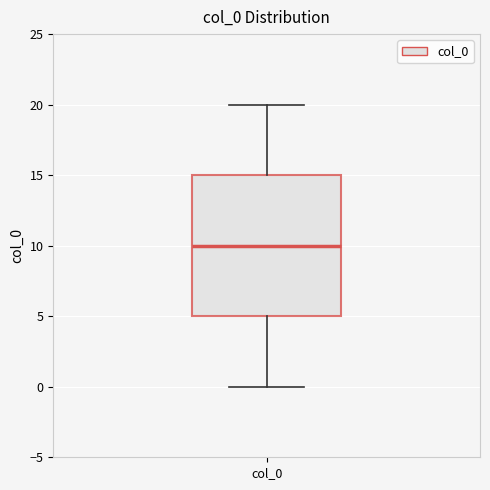

Read this box plot against the y-axis: the position of the median line, the range covered by the box, and the ends of both whiskers. The values are not printed on the chart, so give them approximately, as read against the axis.

median 10, box 5 to 15, whiskers 0 to 20